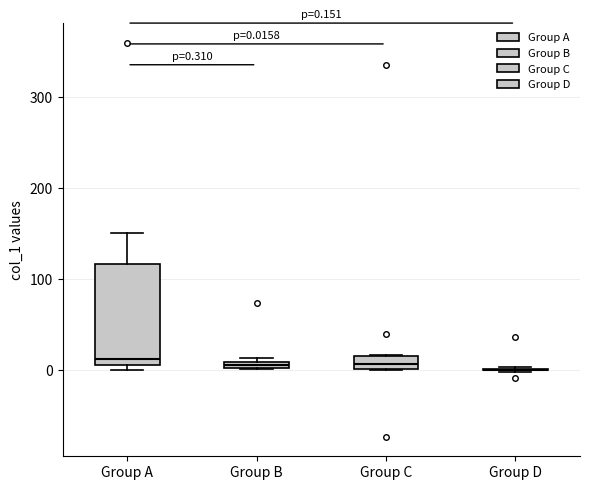

Which box is the tallest, from its lower edge to its upper edge?

Group A